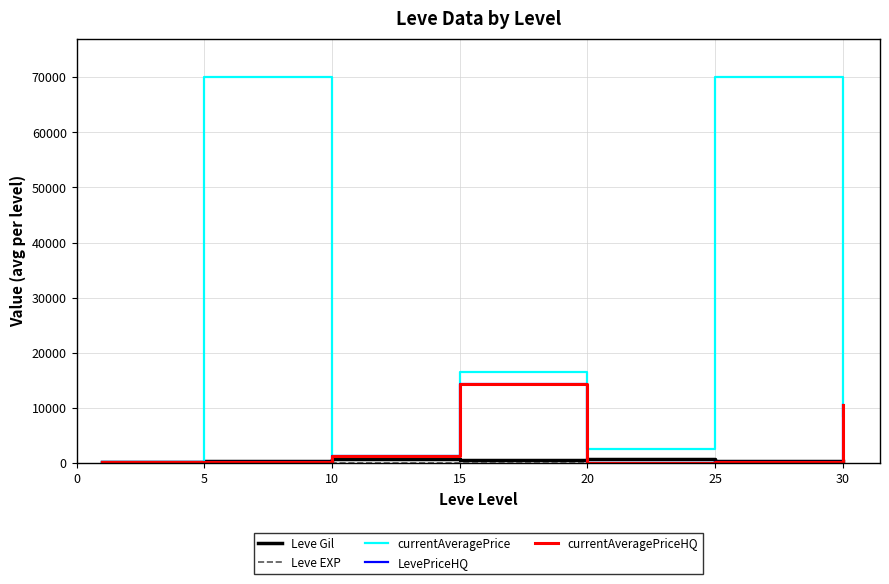

Reading left to right, what are all the values shown in this chart?

Leve Gil: 232.5	363.3	803.3	620.0	770.0	296.7	430.0
Leve EXP: 210.7	4.3	8.7	16.3	15.0	38.0	45.2
currentAveragePrice: 123.1	70000.0	1369.0	16488.2	2463.5	70000.0	8572.5
LevePriceHQ: 236.7	167.3	1318.0	14400.5	0.0	222.2	10505.2
currentAveragePriceHQ: 236.7	167.3	1318.0	14400.5	0.0	222.2	10505.2